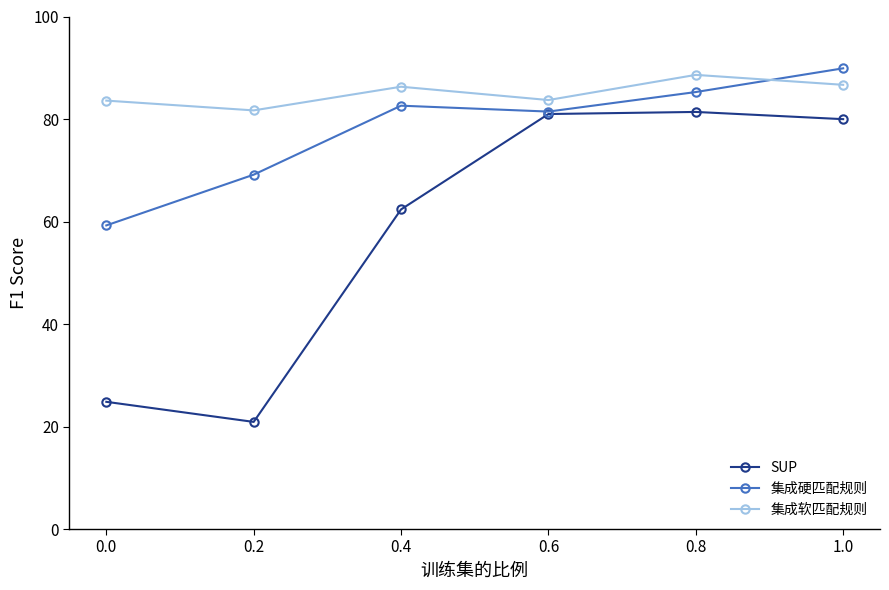

Rank the series by their maximum value, from lowest to highest.

SUP, 集成软匹配规则, 集成硬匹配规则